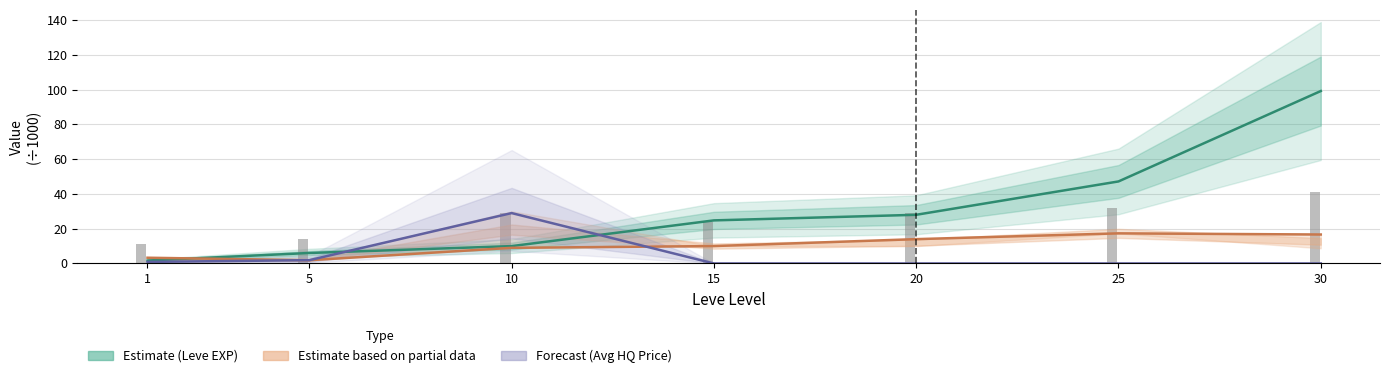

Which series has the largest range (max minus min)?

Leve EXP (Estimate)